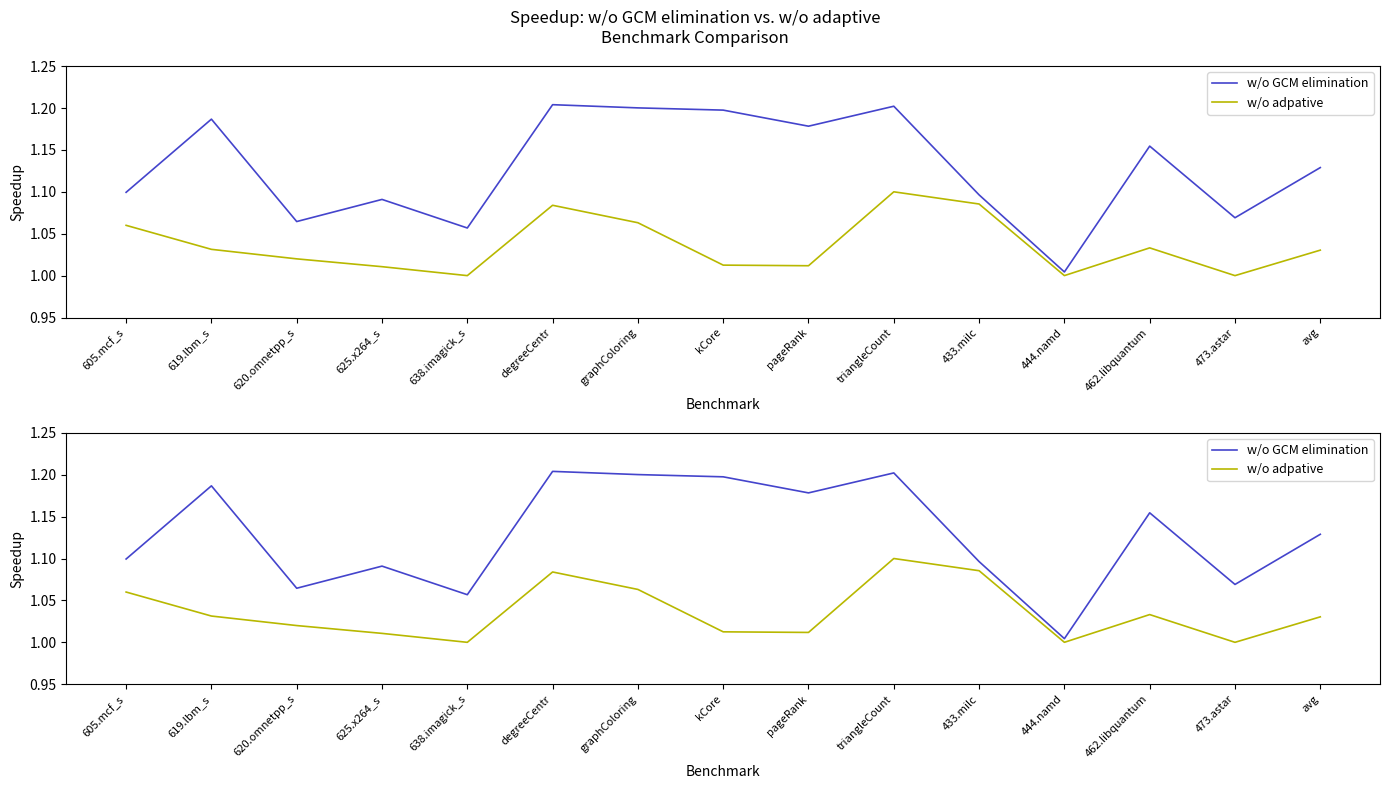

The value of w/o GCM elimination at 433.milc is 0.3. True or false?

False